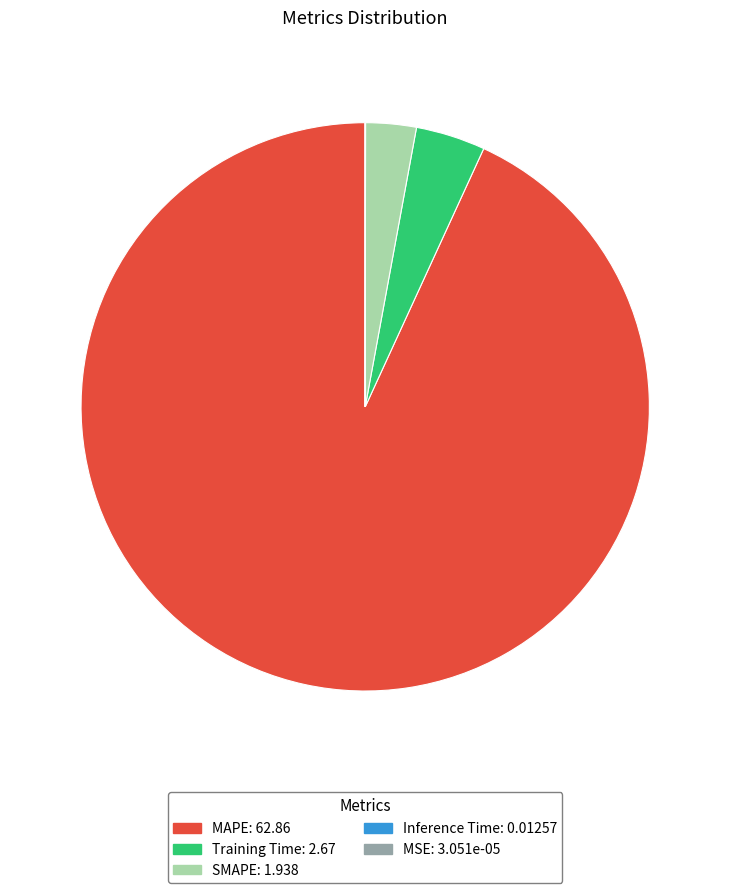

Which category has the biggest portion of the pie?

MAPE